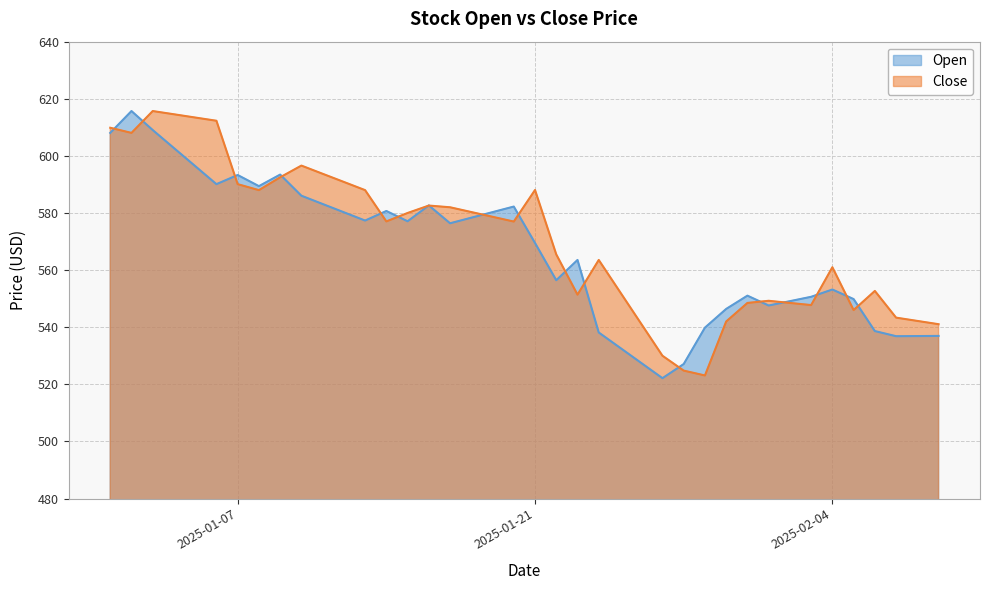

What is the highest value of the Open series?

615.7